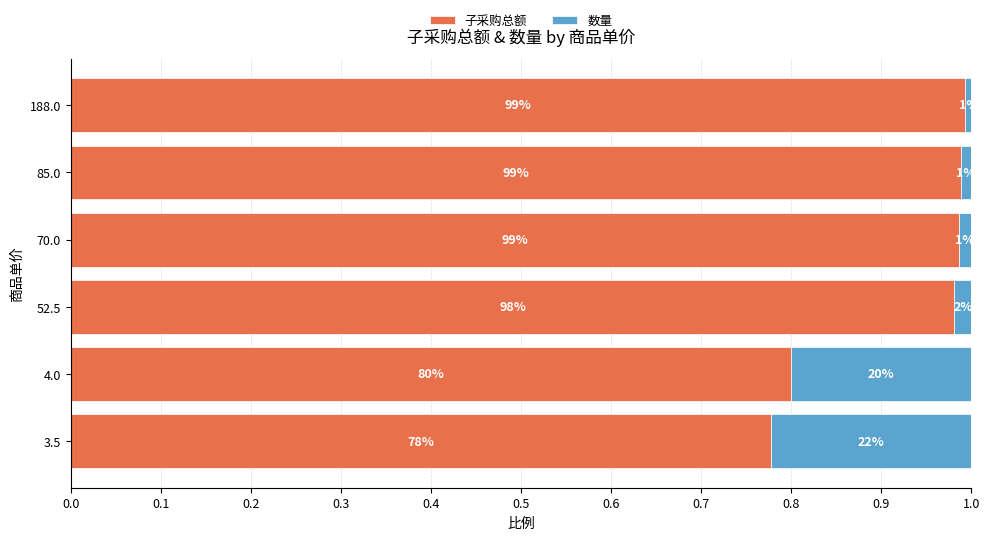

Rank the series by their maximum value, from lowest to highest.

数量, 子采购总额